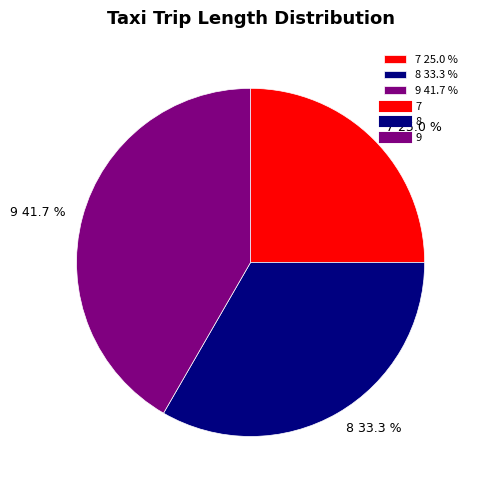

Between 8 and 9, which is larger?

9